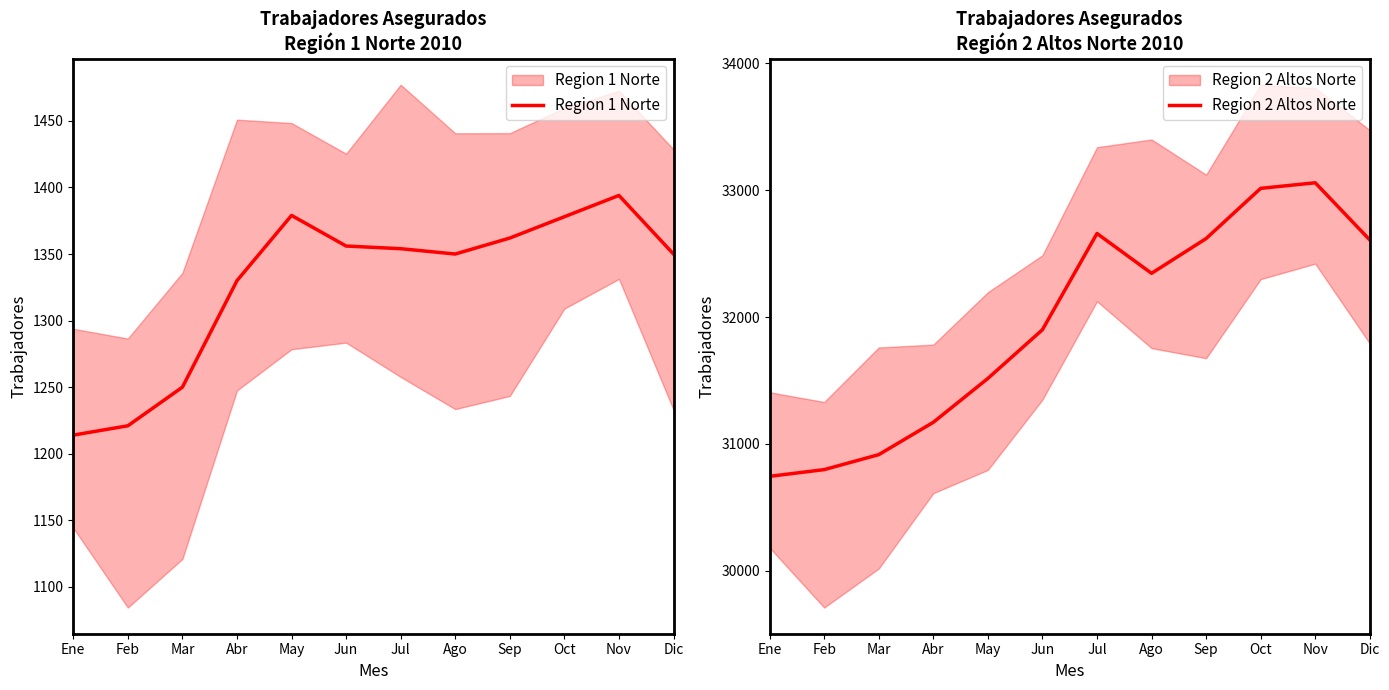

True or false: Region 2 Altos Norte has more than 1 points higher than both neighbors.

True